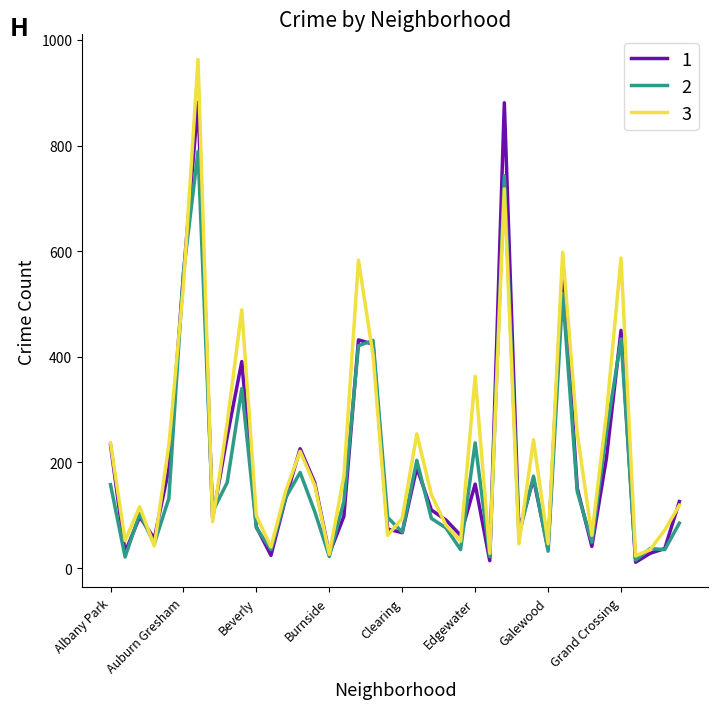

What is the greatest value displayed?

963